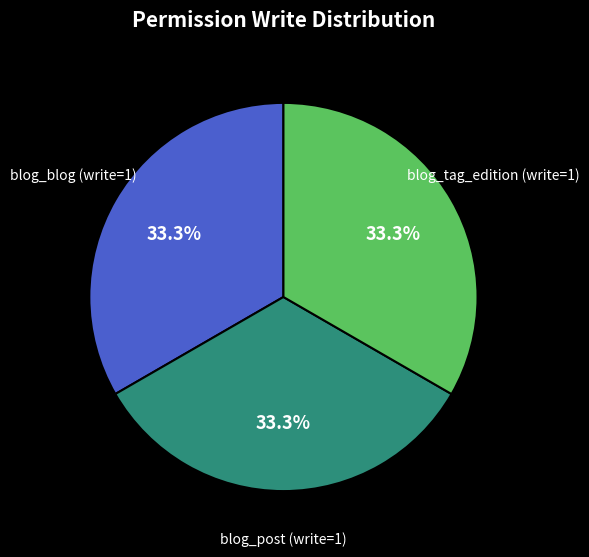

To the nearest percent, what is the average slice percentage?

33%